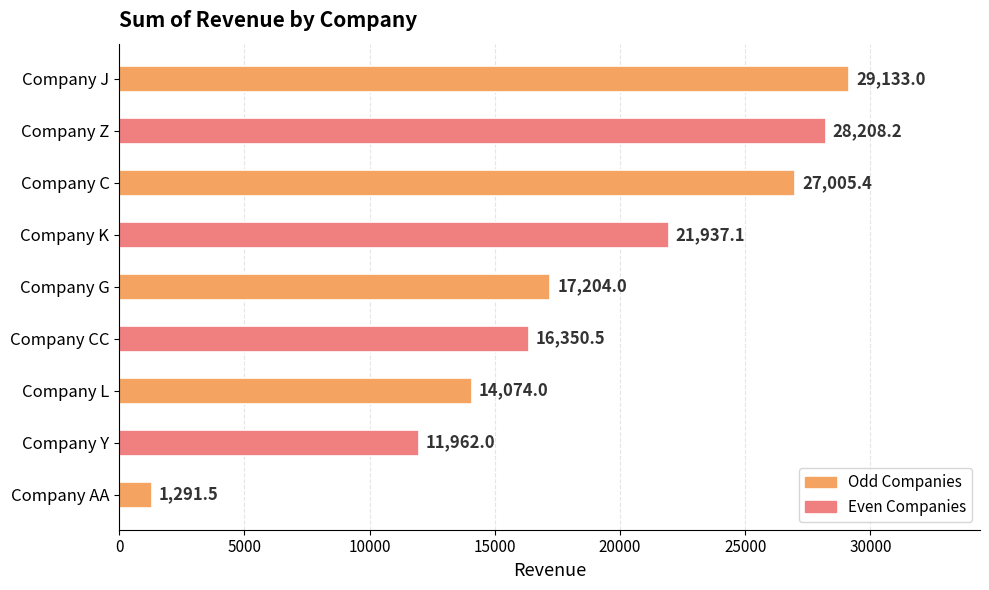

How many series are shown in this chart?

1